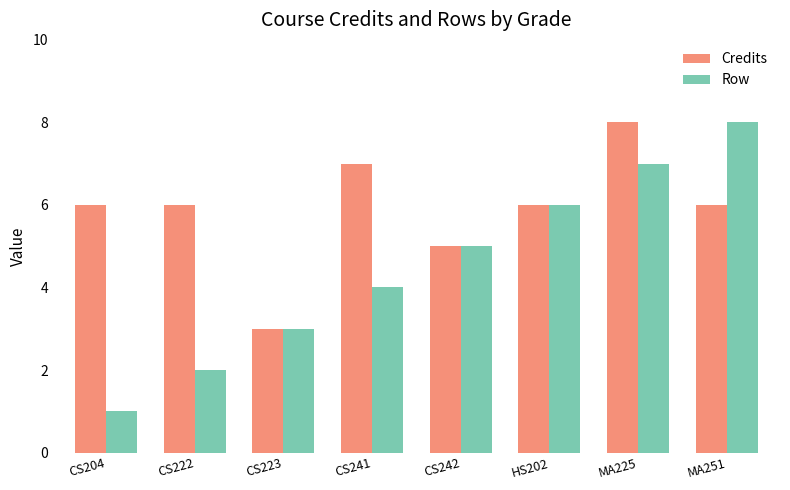

How many groups of bars are there?

8